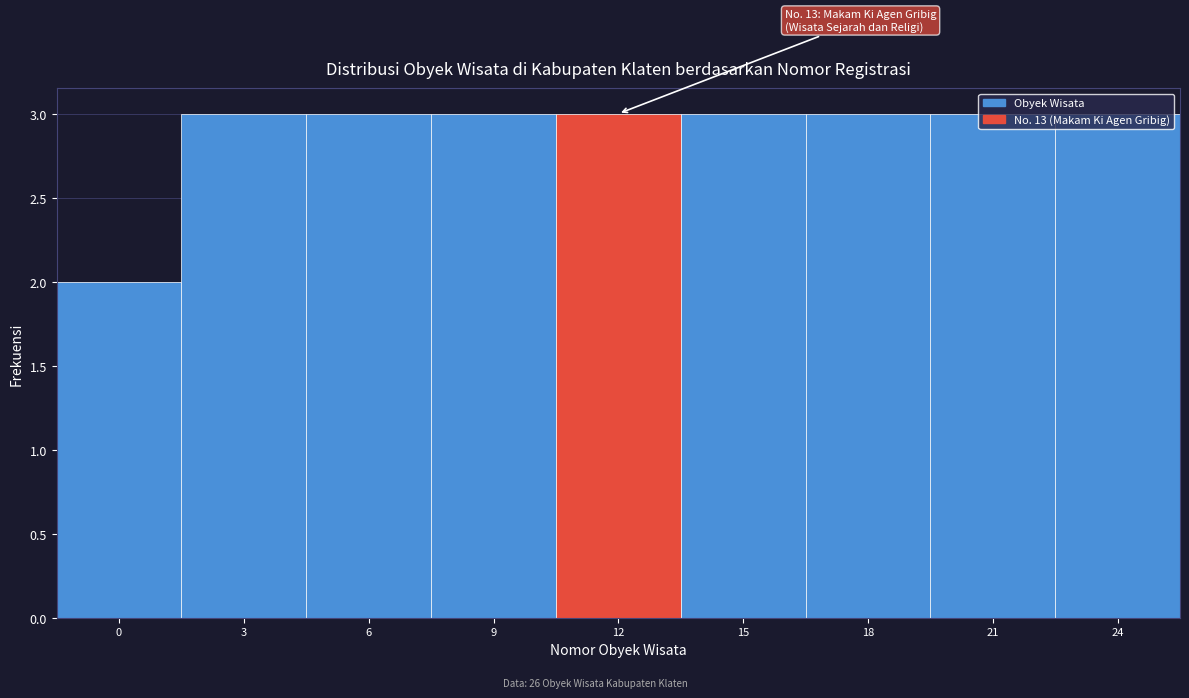

What is the value of the 6th bar from the left?

3